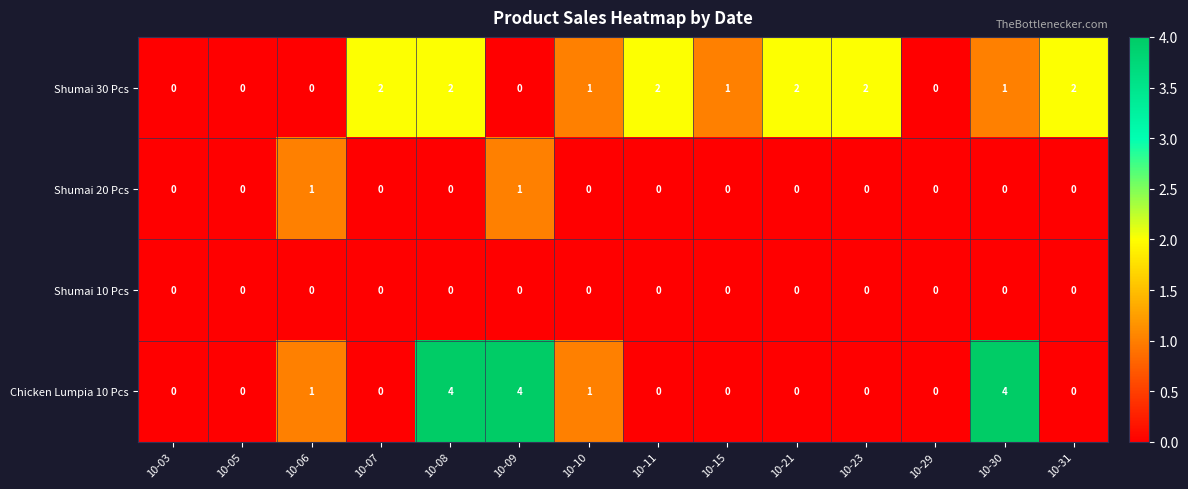

What is the difference between the second highest and minimum values in the Chicken Lumpia 10 Pcs series?

4